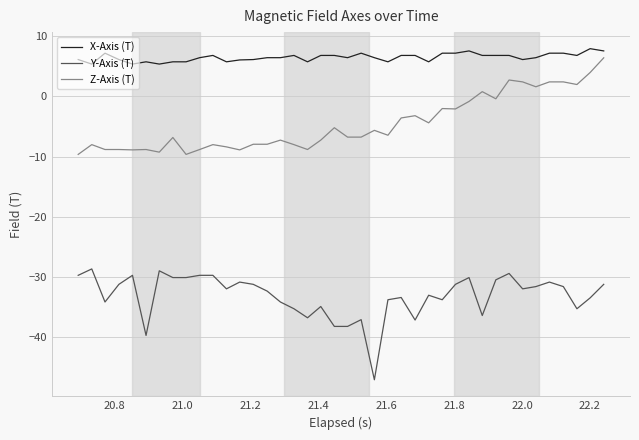

How many values in Z-Axis (T) are above zero?

9